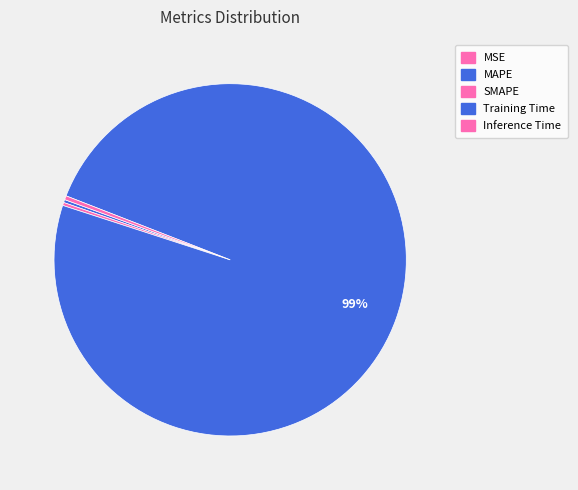

Which slice represents more than half of the pie?

Training Time